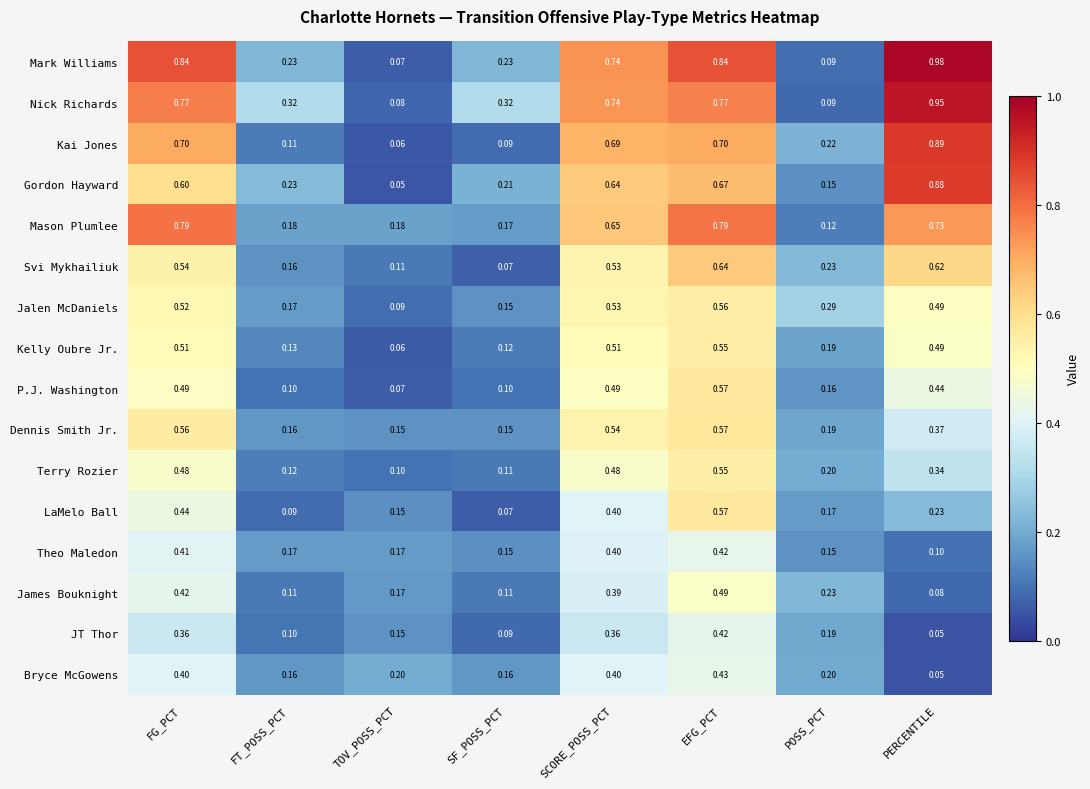

Which category has the lowest value in the JT Thor series?

PERCENTILE